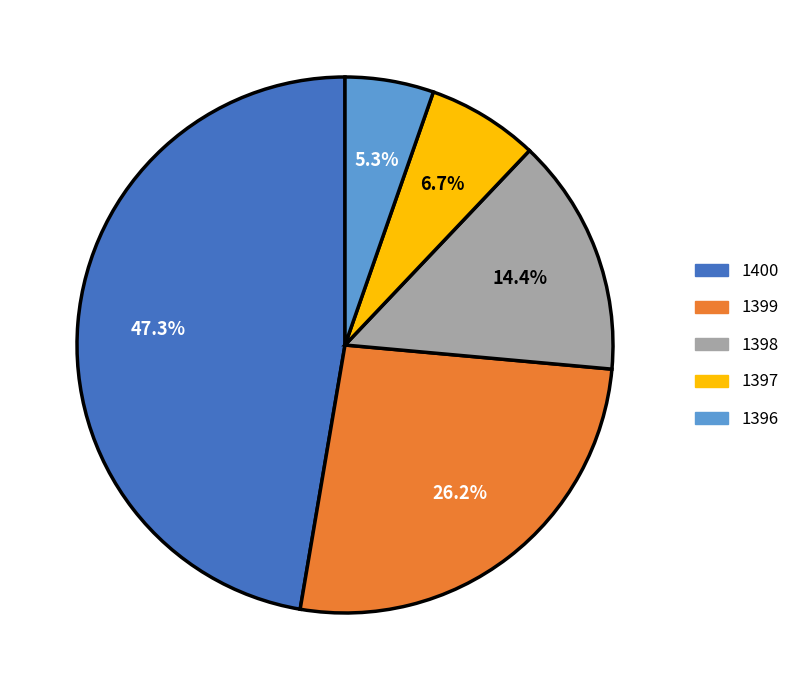

How many segments does this pie chart have?

5